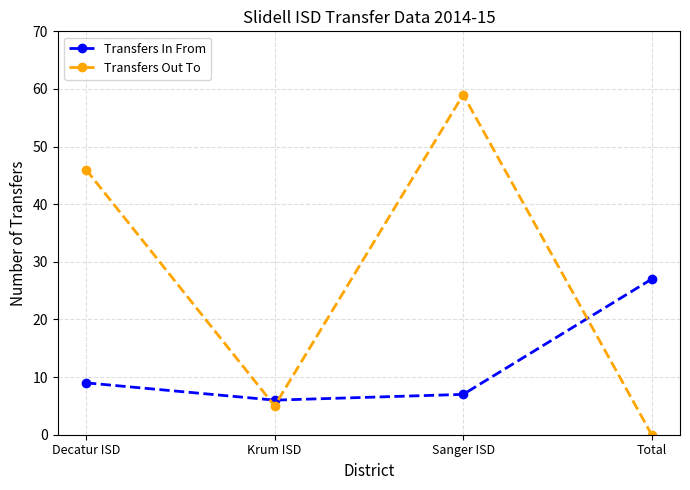

After their last crossing, which series has the higher values: Transfers Out To or Transfers In From?

Transfers In From